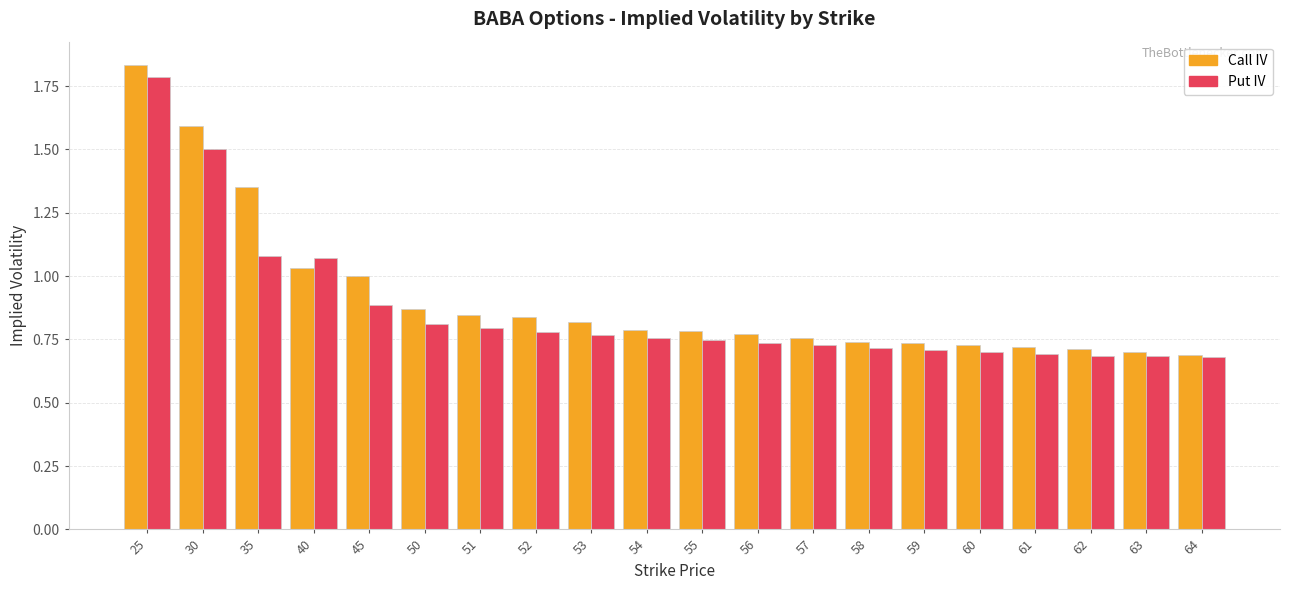

At which category does the chart reach its peak across all series?

25